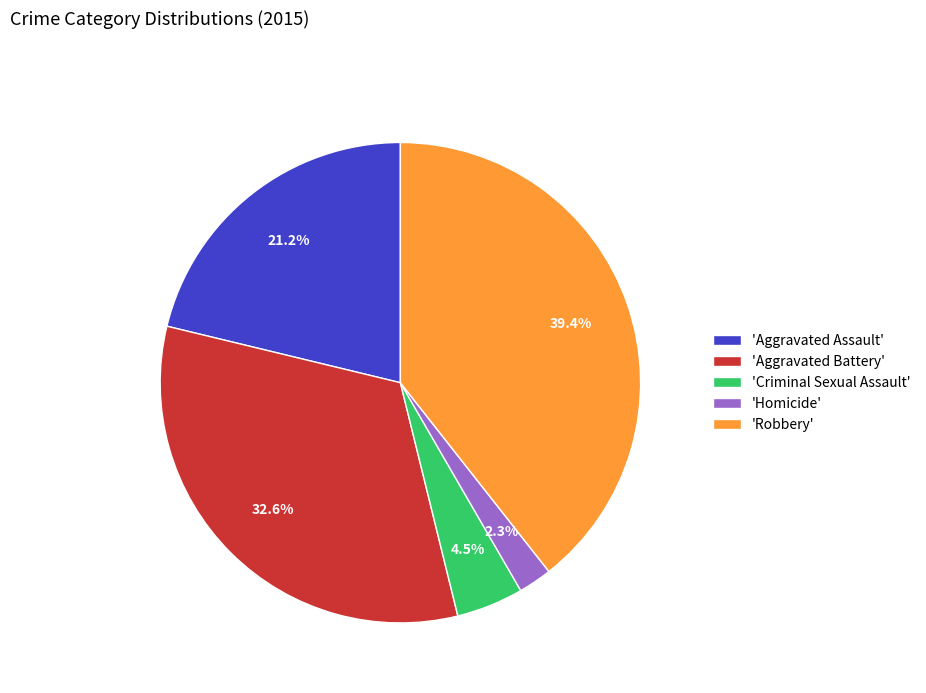

Between 'Aggravated Battery' and 'Robbery', which is larger?

'Robbery'